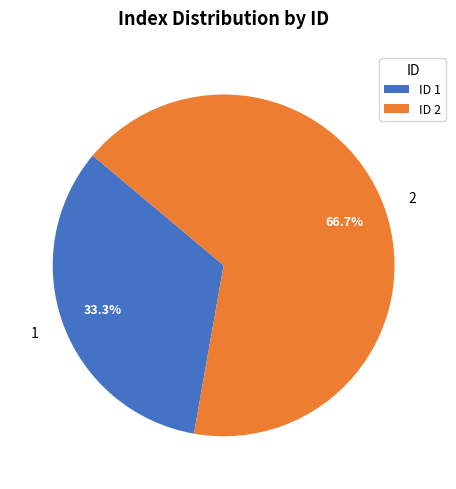

How many segments does this pie chart have?

2